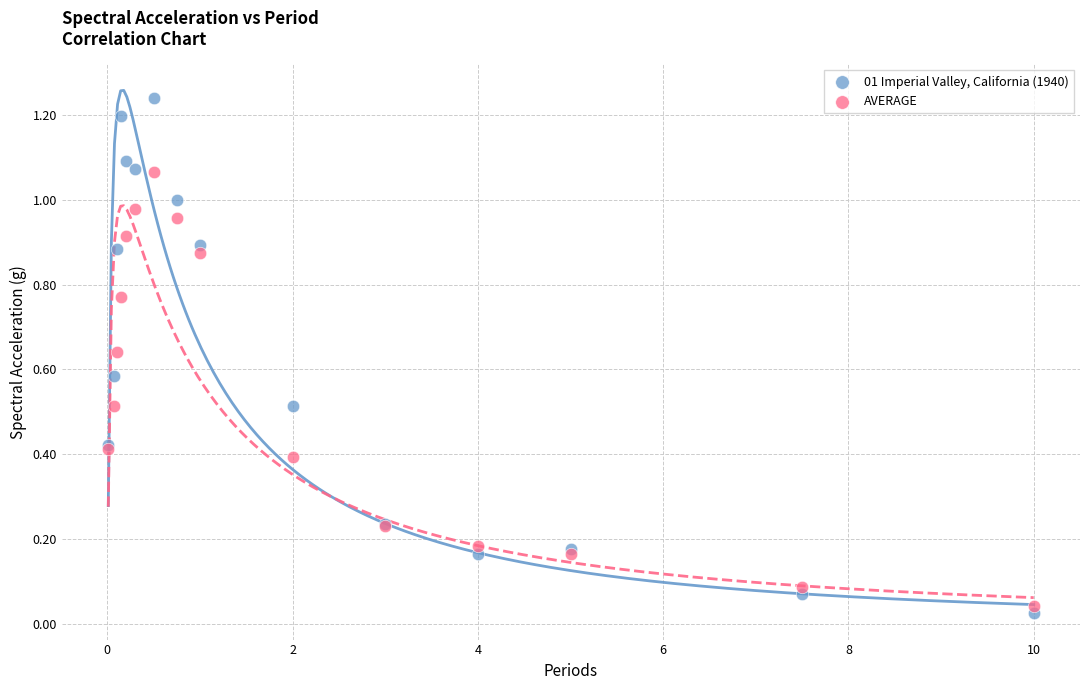

Which series contains the highest Y value?

01 Imperial Valley, California (1940)